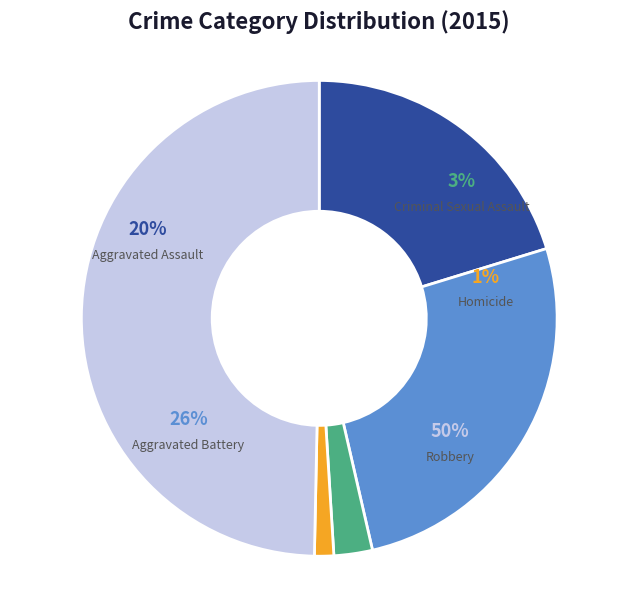

Rank the categories by value from highest to lowest.

Robbery, Aggravated Battery, Aggravated Assault, Criminal Sexual Assault, Homicide